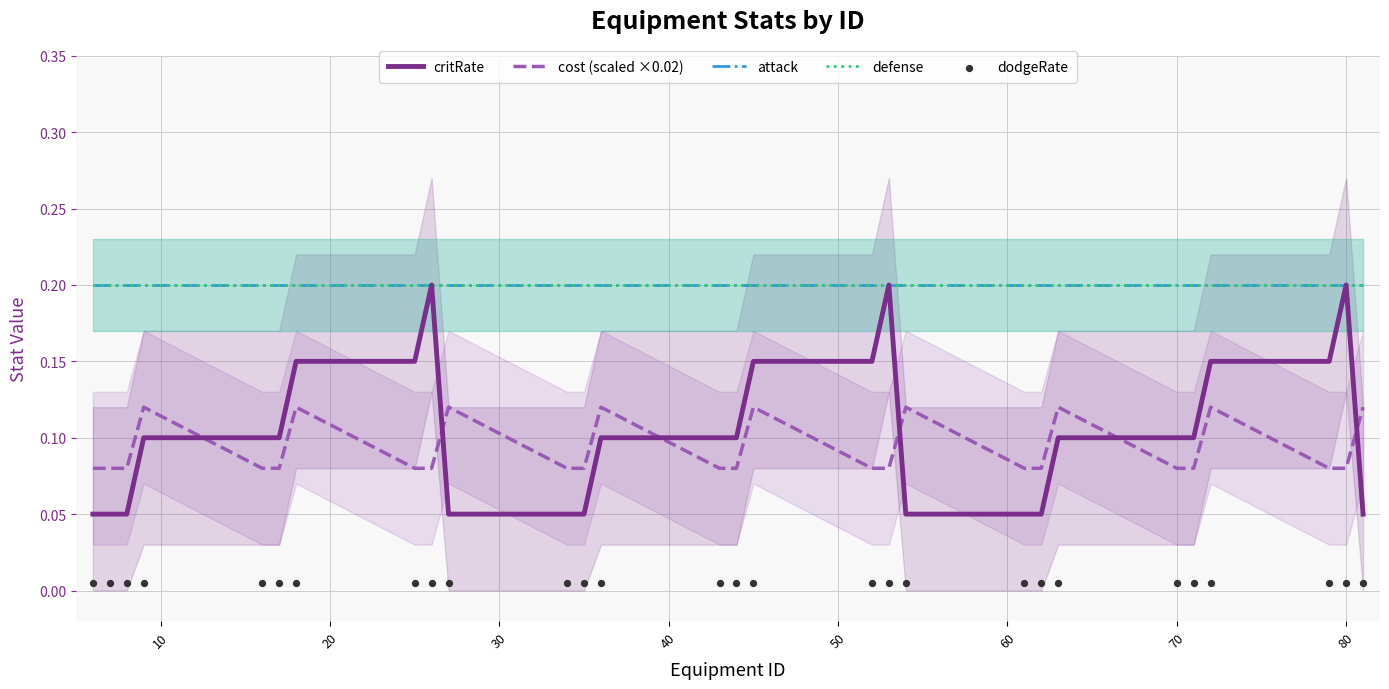

Which series reaches the minimum Y coordinate?

dodgeRate